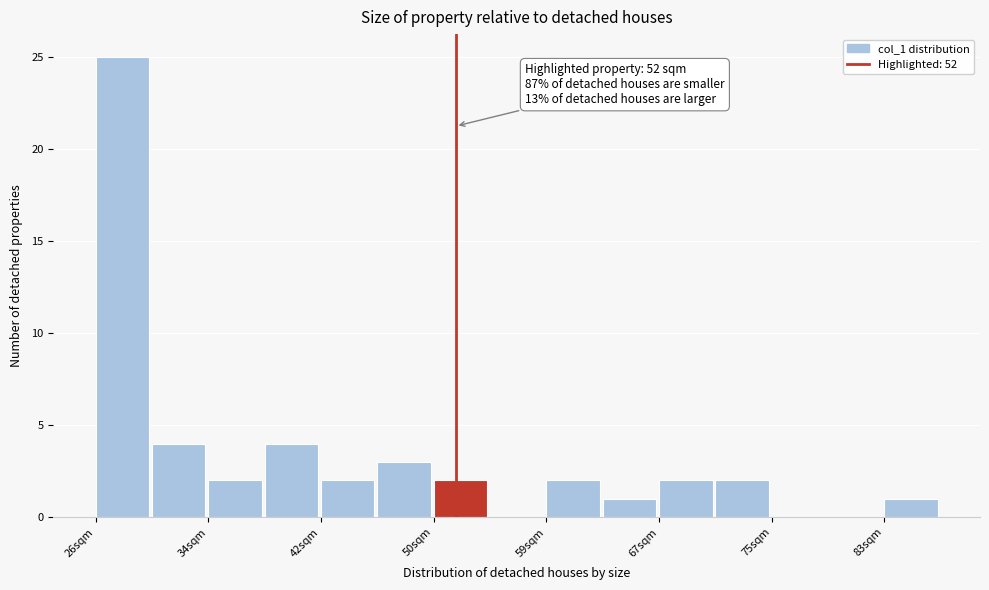

Which range on the x-axis has the tallest bar?

26 to 30